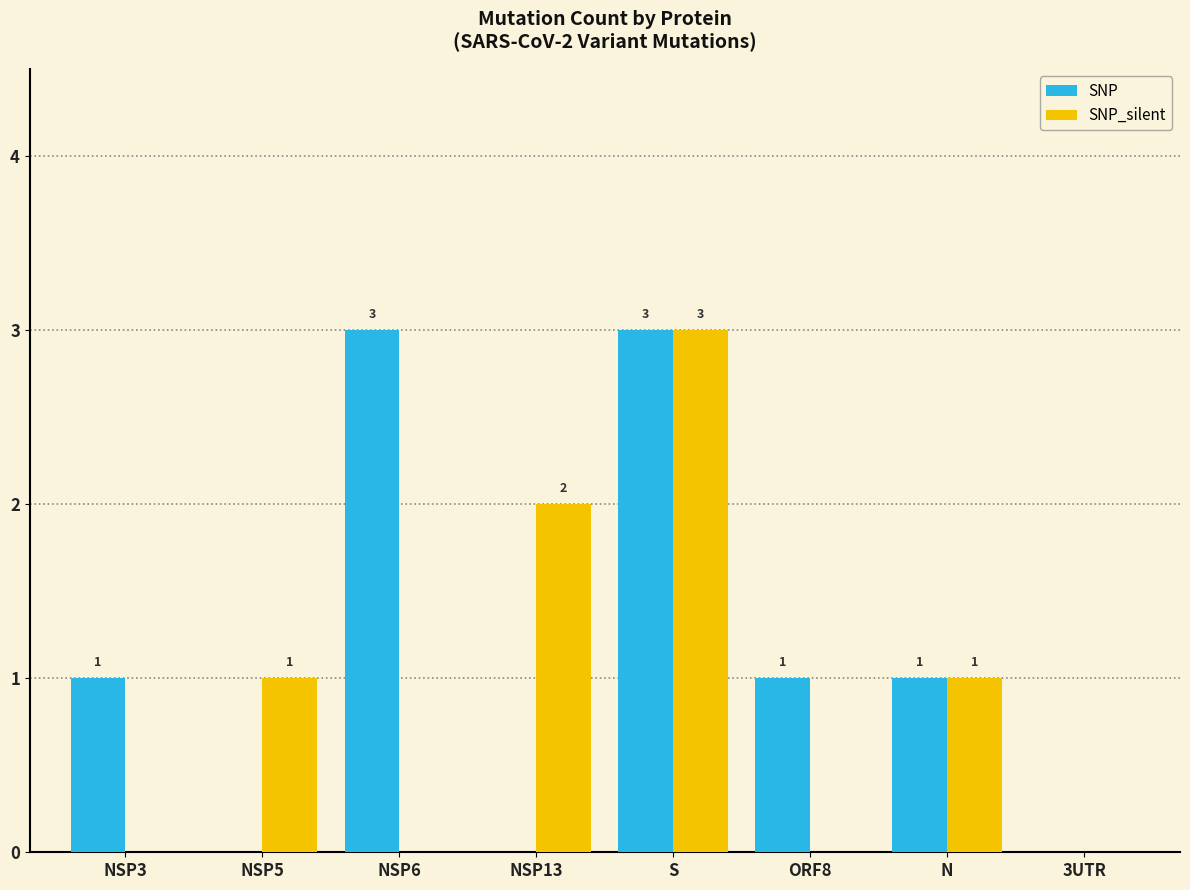

How many data points does each series have?

8